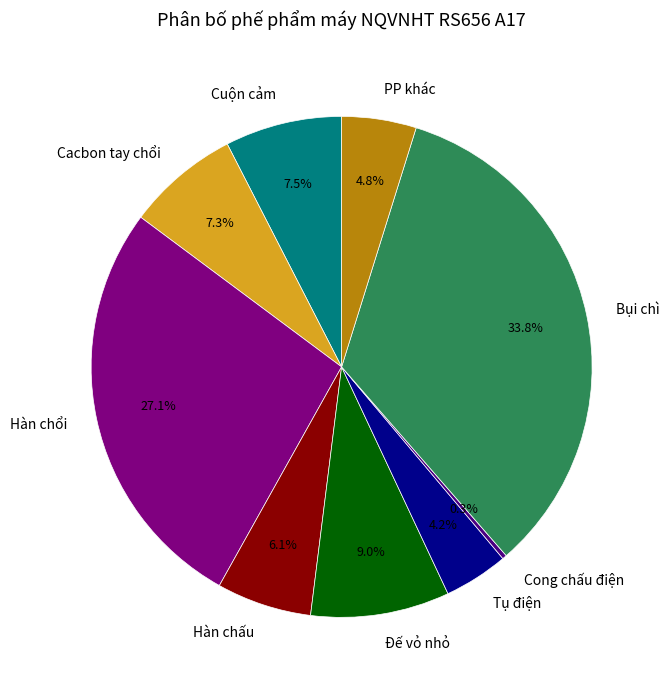

What percentage is NOT represented by Cacbon tay chổi?

92.7%